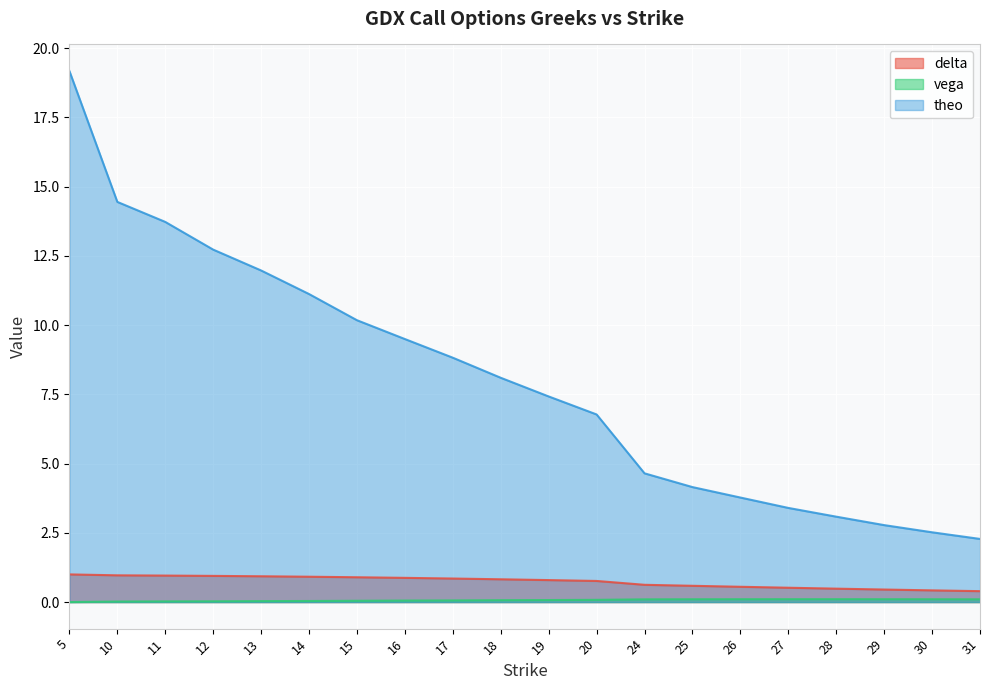

Reading left to right, what are all the values shown in this chart?

delta: 5=1.0	10=1.0	11=1.0	12=0.9	13=0.9	14=0.9	15=0.9	16=0.9	17=0.9	18=0.8	19=0.8	20=0.8	24=0.6	25=0.6	26=0.6	27=0.5	28=0.5	29=0.5	30=0.4	31=0.4
vega: 5=0.0	10=0.0	11=0.0	12=0.0	13=0.0	14=0.0	15=0.0	16=0.1	17=0.1	18=0.1	19=0.1	20=0.1	24=0.1	25=0.1	26=0.1	27=0.1	28=0.1	29=0.1	30=0.1	31=0.1
theo: 5=19.2	10=14.4	11=13.7	12=12.7	13=12.0	14=11.1	15=10.2	16=9.5	17=8.8	18=8.1	19=7.4	20=6.8	24=4.6	25=4.2	26=3.8	27=3.4	28=3.1	29=2.8	30=2.5	31=2.3